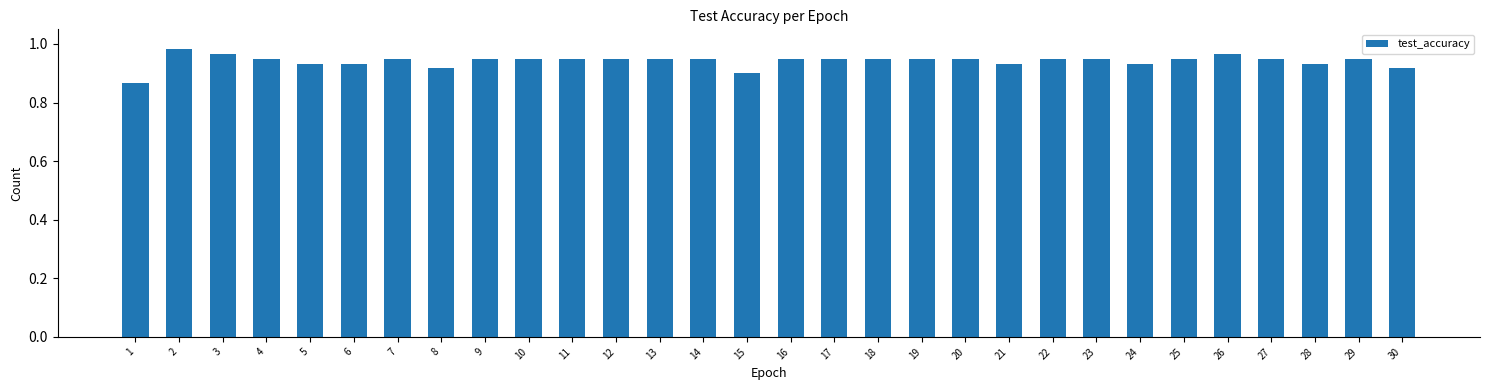

Count the number of categories in the chart.

30